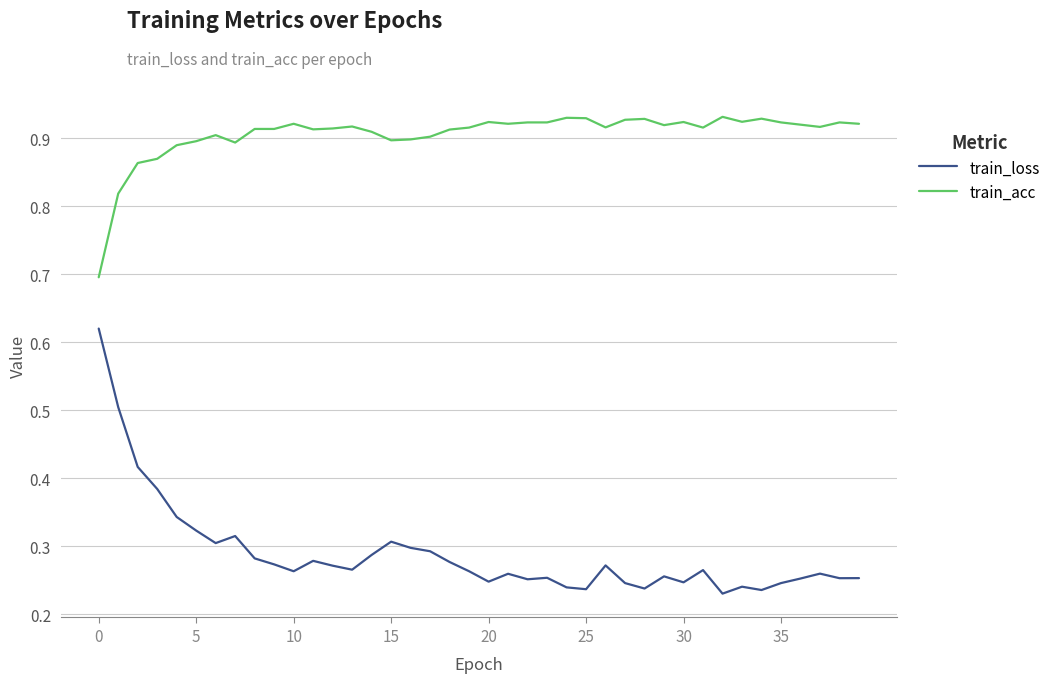

Which series has the largest range (max minus min)?

train_loss